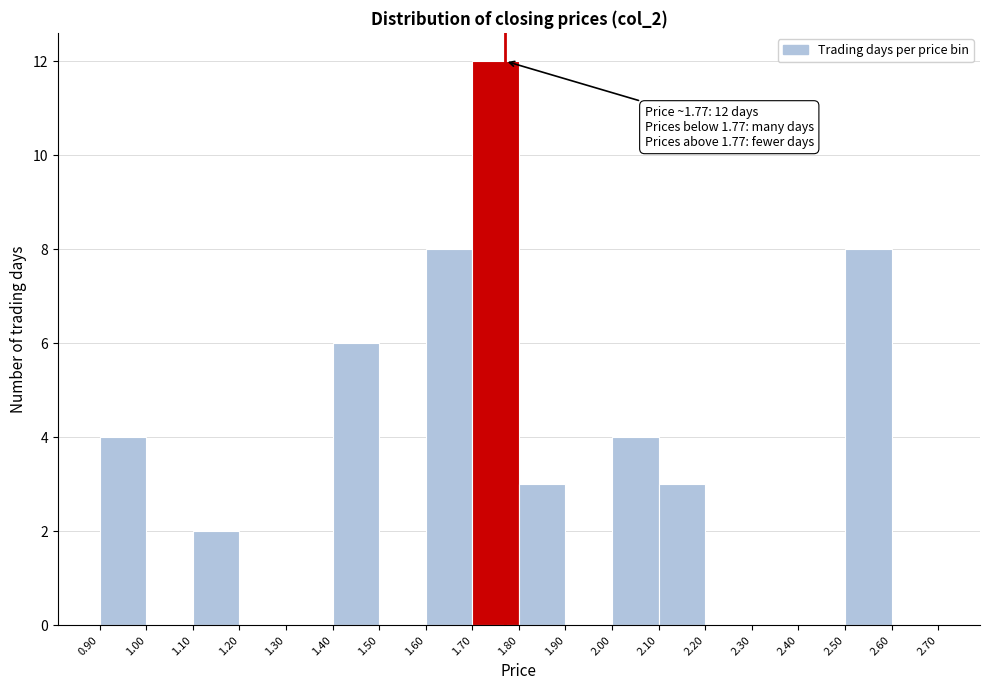

Which range on the x-axis has the tallest bar?

1.70 to 1.80